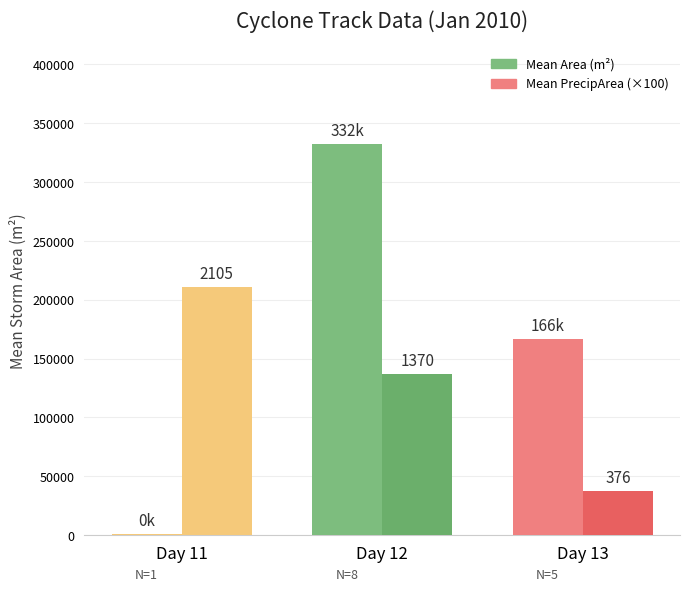

How many groups of bars are there?

3